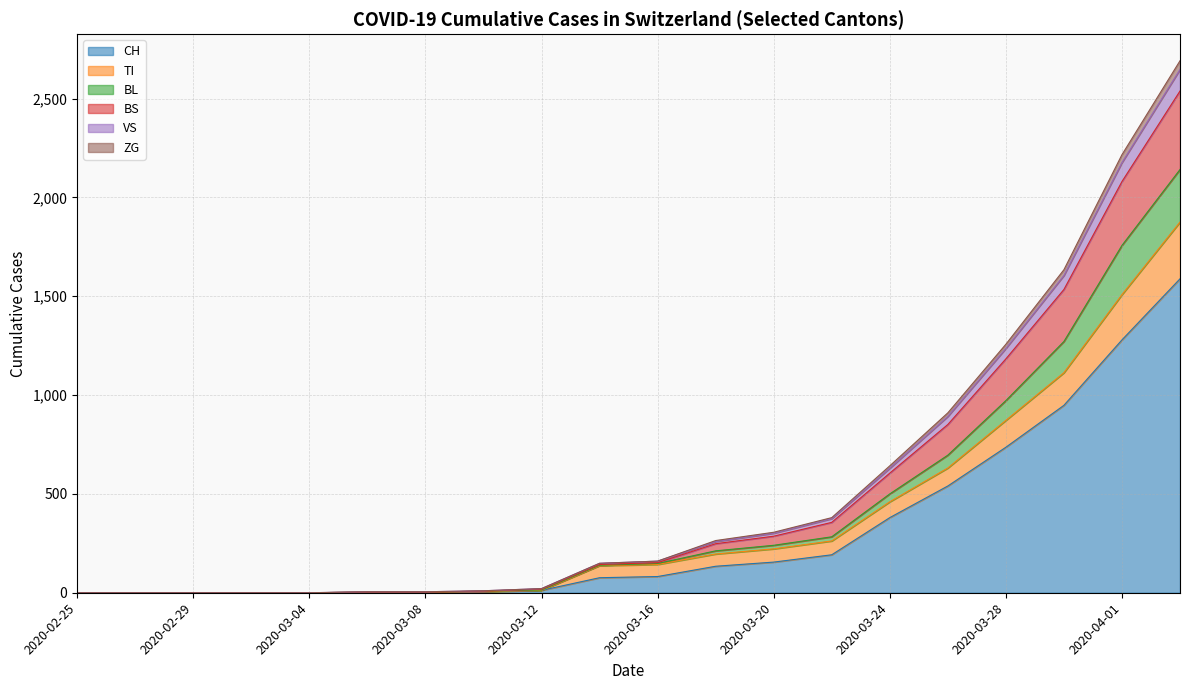

What is the maximum value for CH?

1588